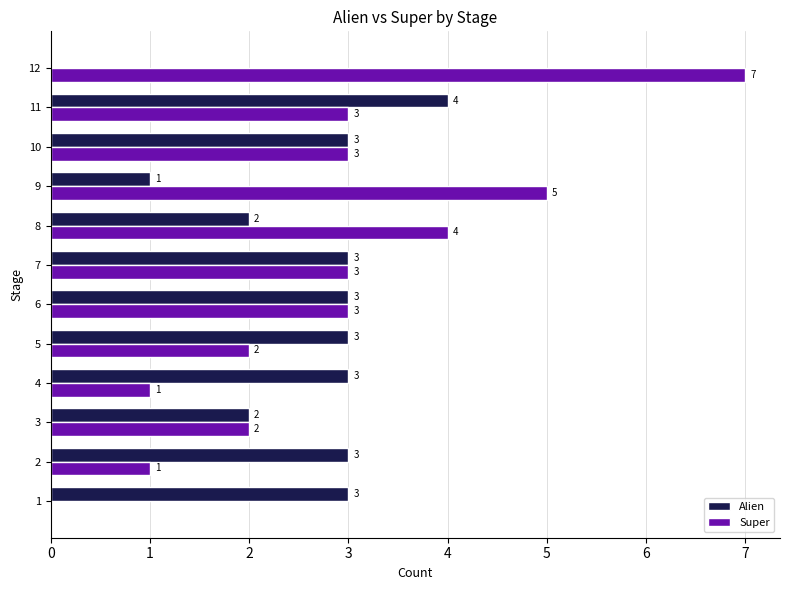

How many positive values does the Alien series have?

11